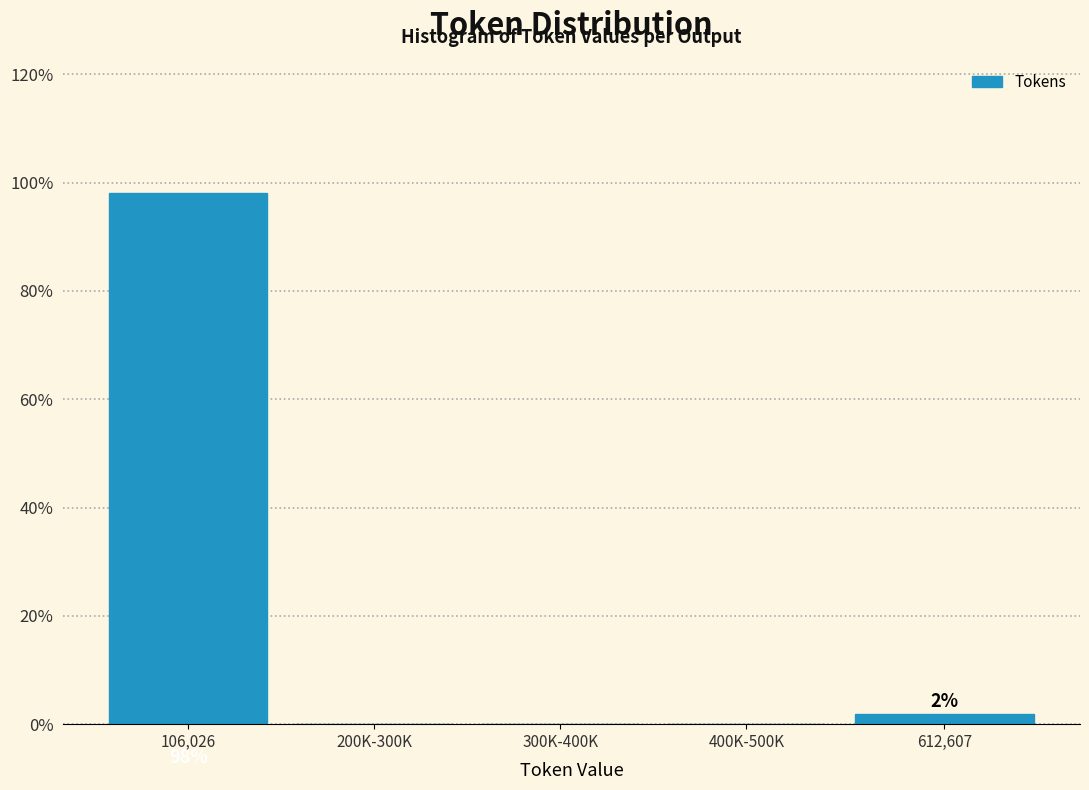

Reading left to right, transcribe all the data shown in this chart.

106,026=98.1	200K-300K=0.0	300K-400K=0.0	400K-500K=0.0	612,607=1.9